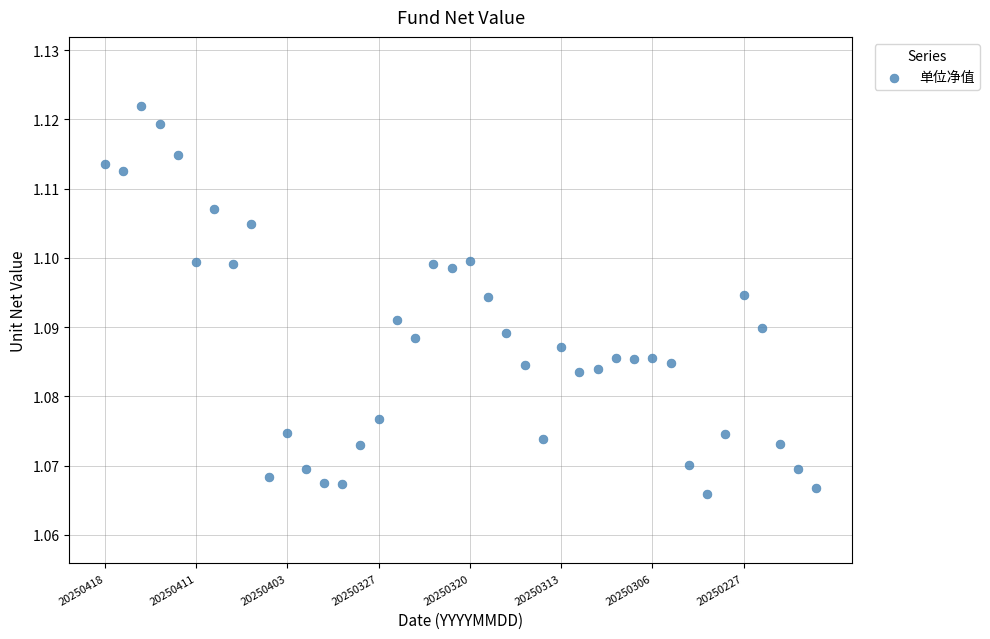

Count the number of points in this scatter plot.

40